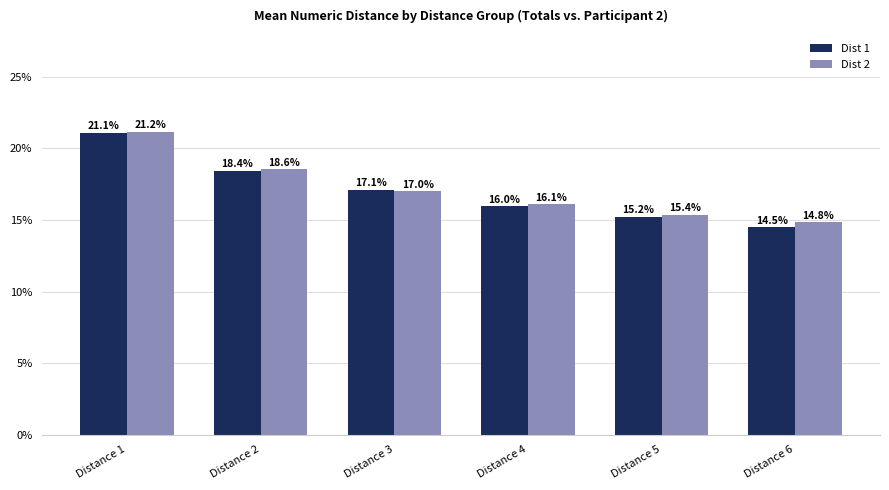

Where is Dist 2 nearest to the value 18?

Distance 2